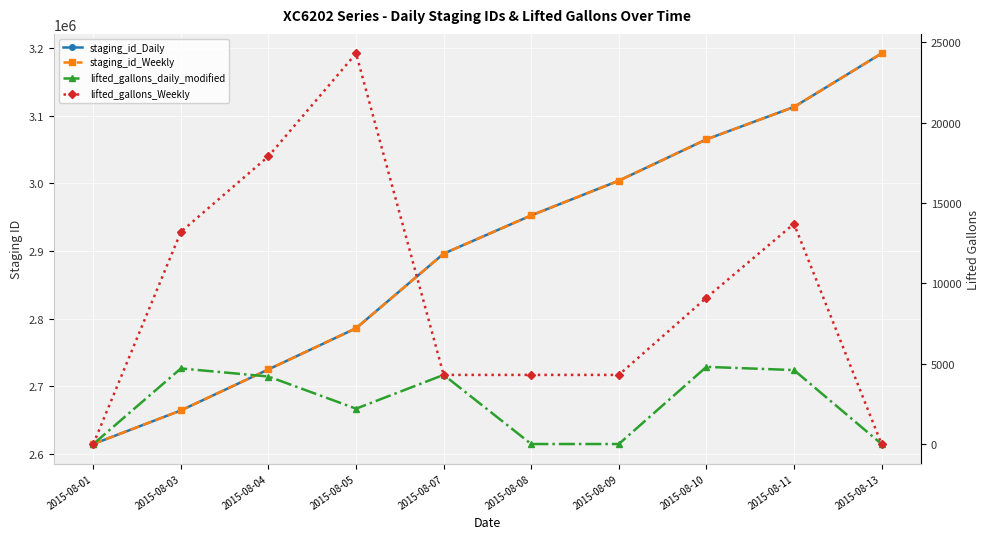

Reading right to left, what are all the values shown in this chart?

staging_id_Daily: 2015-08-13=3192463	2015-08-11=3113162	2015-08-10=3065275	2015-08-09=3004137	2015-08-08=2952785	2015-08-07=2896149	2015-08-05=2785761	2015-08-04=2724884	2015-08-03=2664161	2015-08-01=2614425
staging_id_Weekly: 2015-08-13=3192464	2015-08-11=3113163	2015-08-10=3065276	2015-08-09=3004138	2015-08-08=2952786	2015-08-07=2896150	2015-08-05=2785762	2015-08-04=2724885	2015-08-03=2664162	2015-08-01=2614426
lifted_gallons_daily_modified: 2015-08-13=0	2015-08-11=4601	2015-08-10=4800	2015-08-09=0	2015-08-08=0	2015-08-07=4300	2015-08-05=2200	2015-08-04=4200	2015-08-03=4701	2015-08-01=-1
lifted_gallons_Weekly: 2015-08-13=0	2015-08-11=13701	2015-08-10=9100	2015-08-09=4300	2015-08-08=4300	2015-08-07=4300	2015-08-05=24301	2015-08-04=17901	2015-08-03=13200	2015-08-01=-1